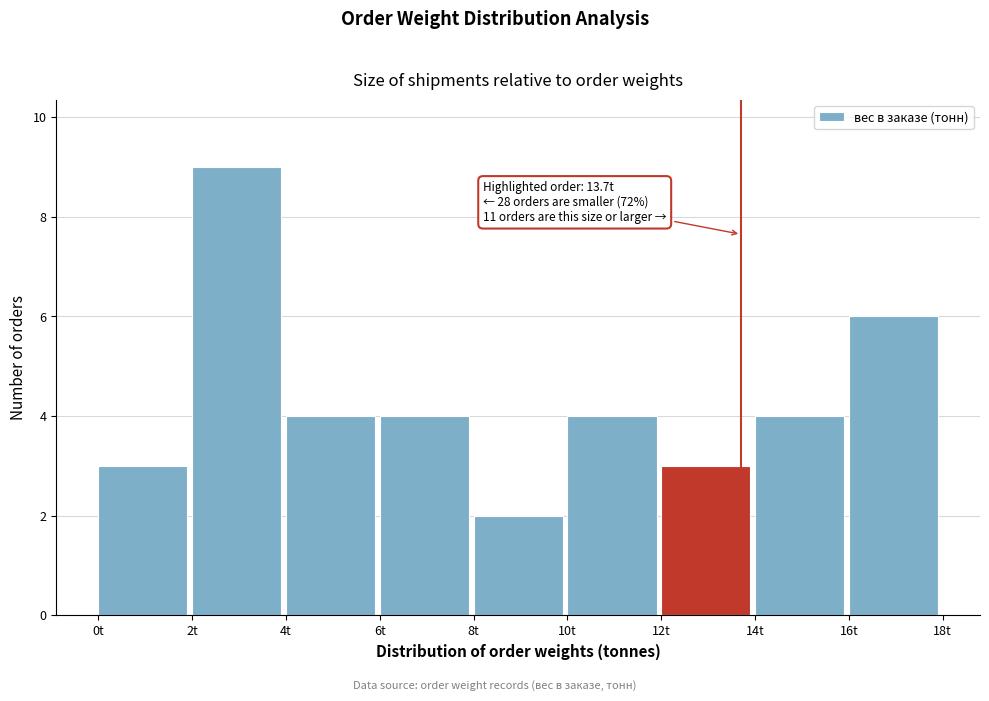

Which range on the x-axis has the tallest bar?

2 to 4